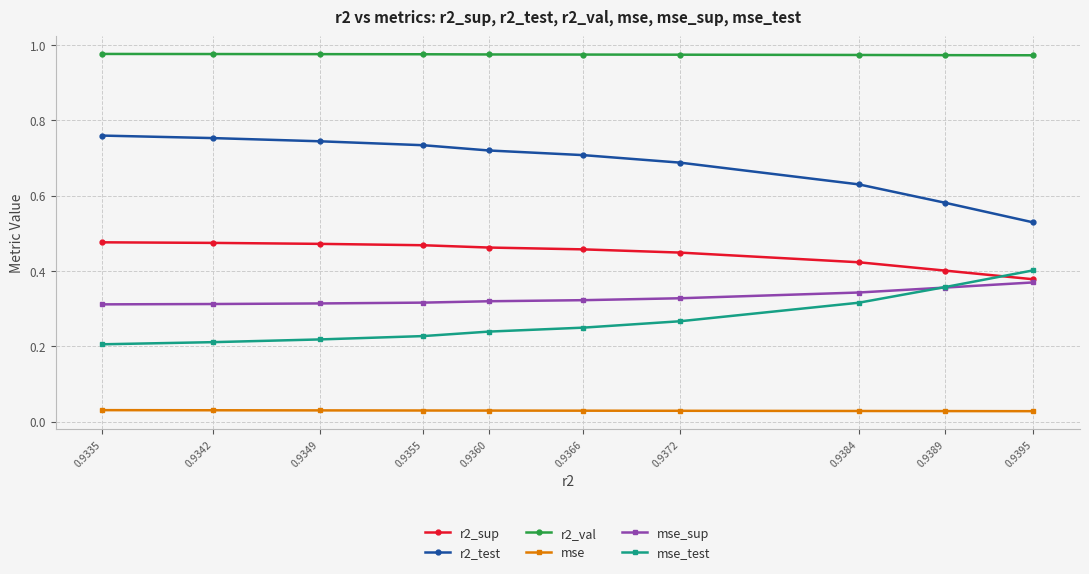

What is the difference between the maximum and minimum values in the mse_sup series?

0.1